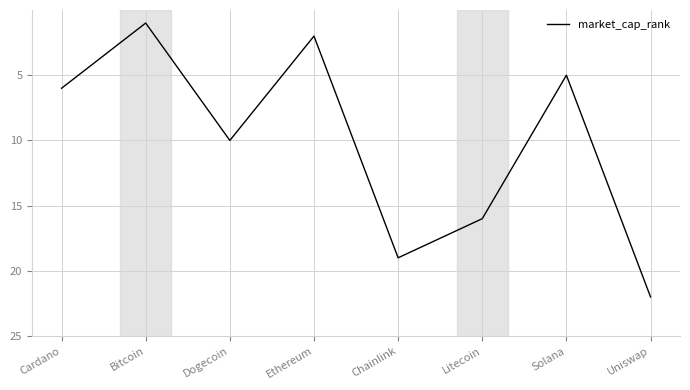

Rank the categories by value from highest to lowest.

Uniswap, Chainlink, Litecoin, Dogecoin, Cardano, Solana, Ethereum, Bitcoin